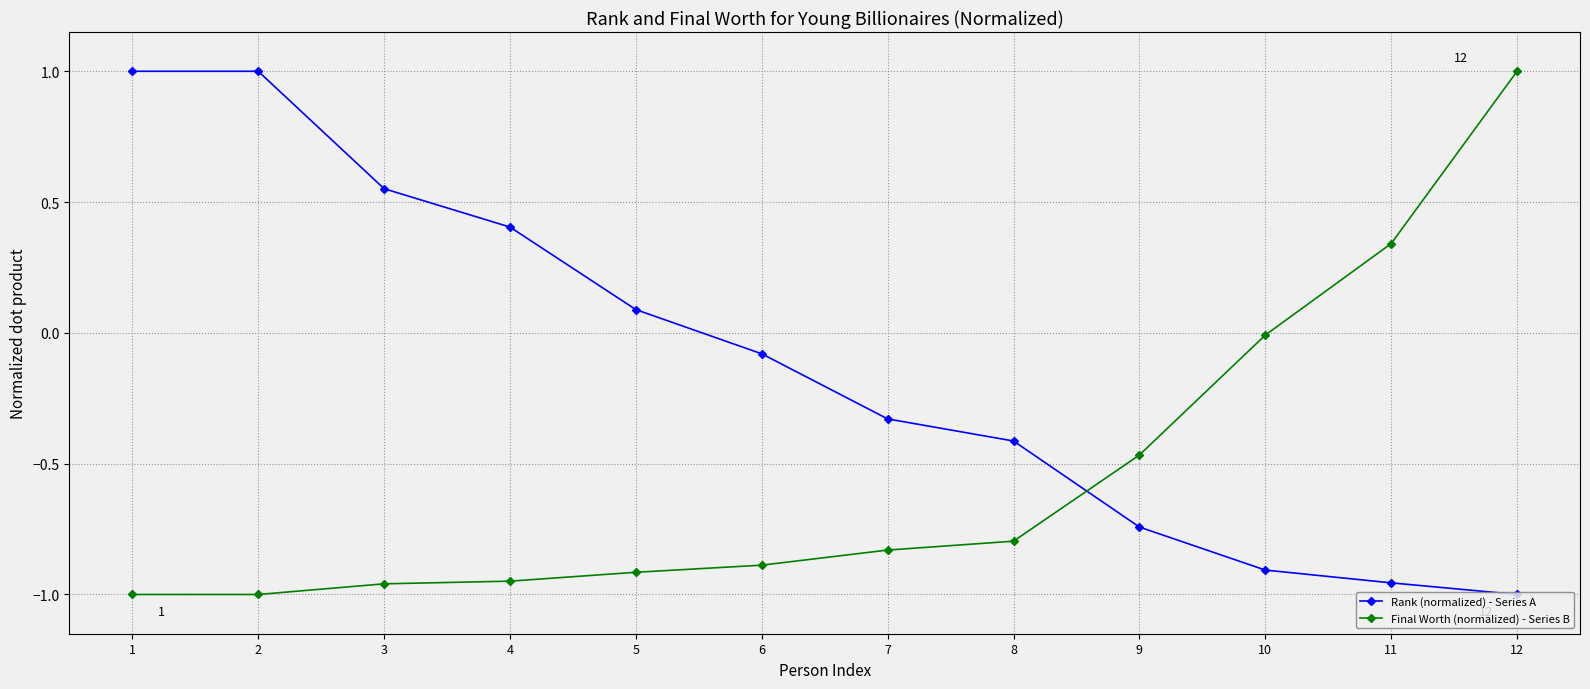

Where do Final Worth (normalized) - Series B and Rank (normalized) - Series A first cross each other?

8 and 9